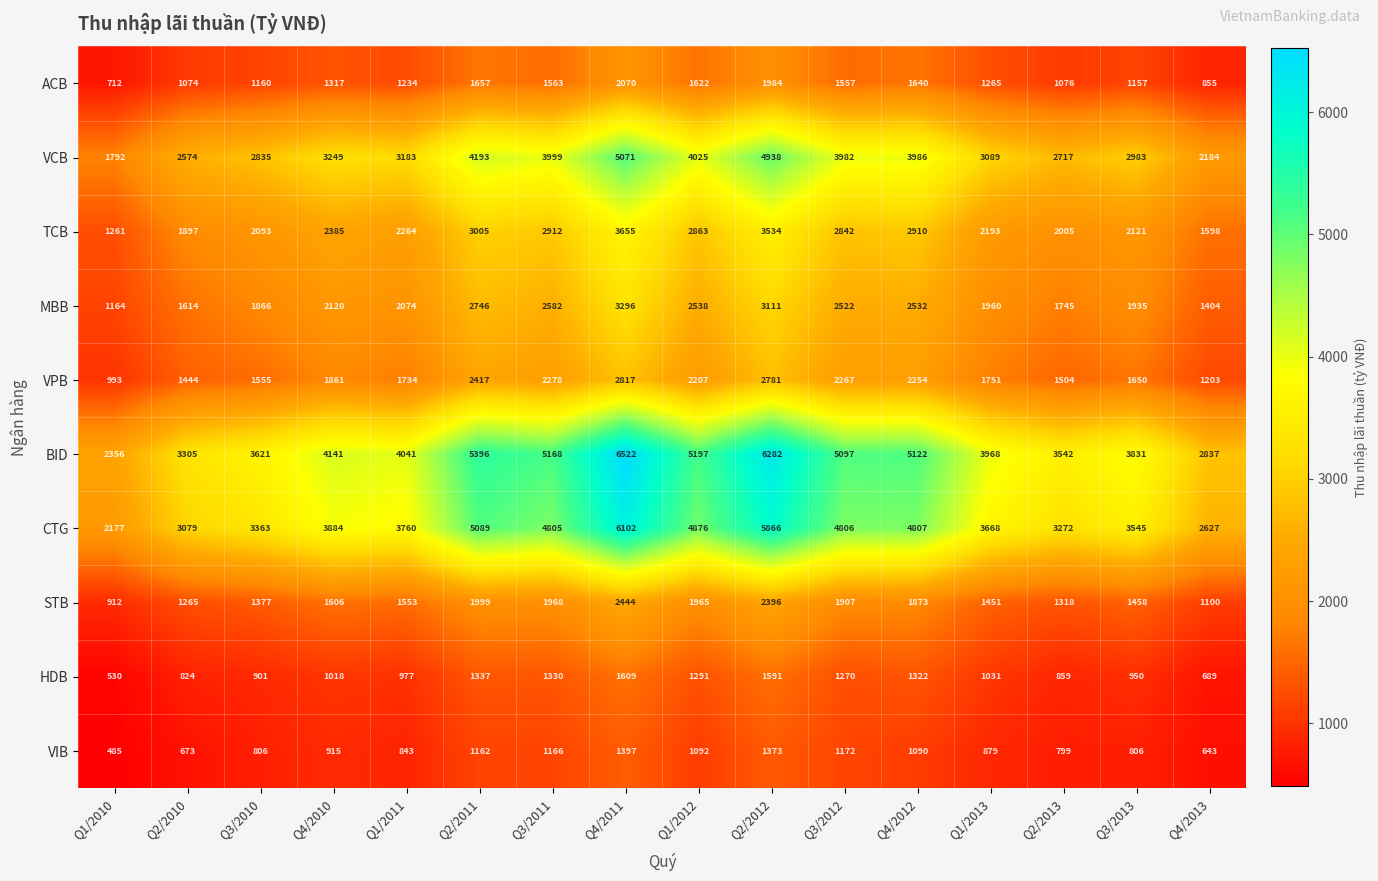

Rank the series by their maximum value, from highest to lowest.

BID, CTG, VCB, TCB, MBB, VPB, STB, ACB, HDB, VIB